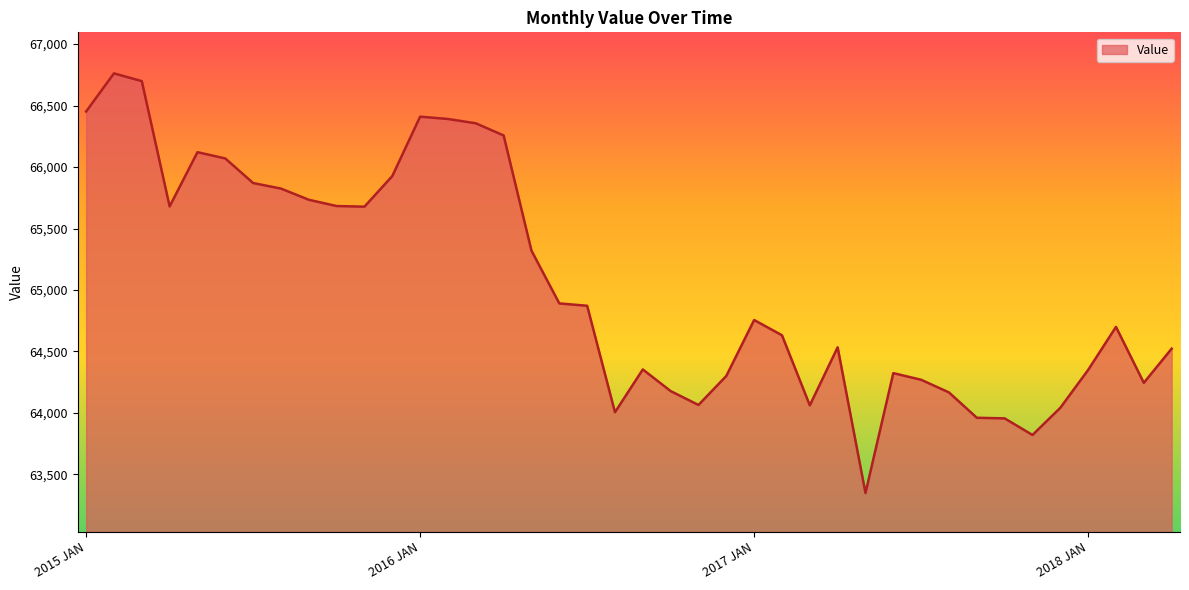

What is the smallest value displayed?

63349